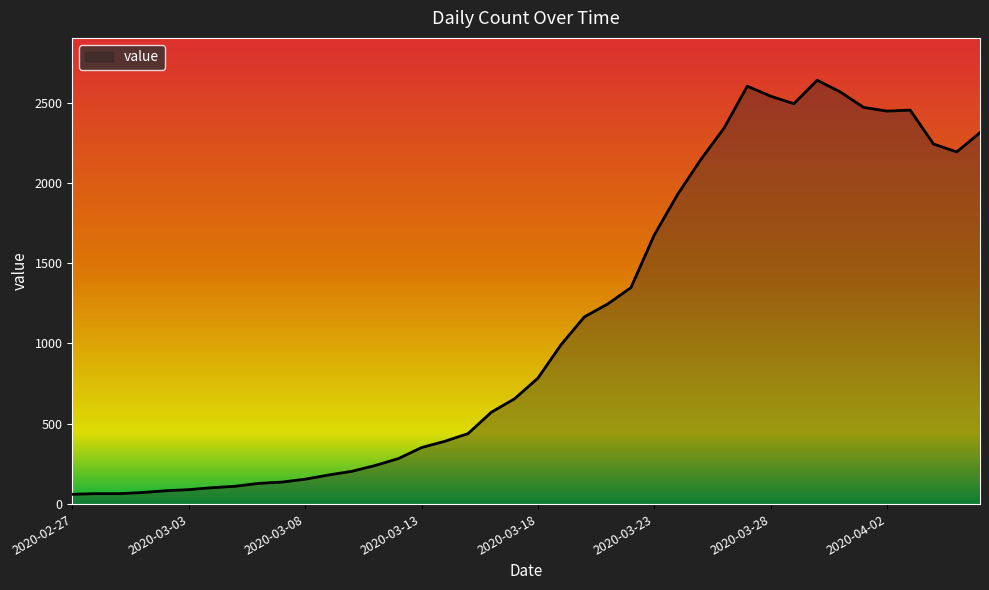

What is the smallest value displayed?

61